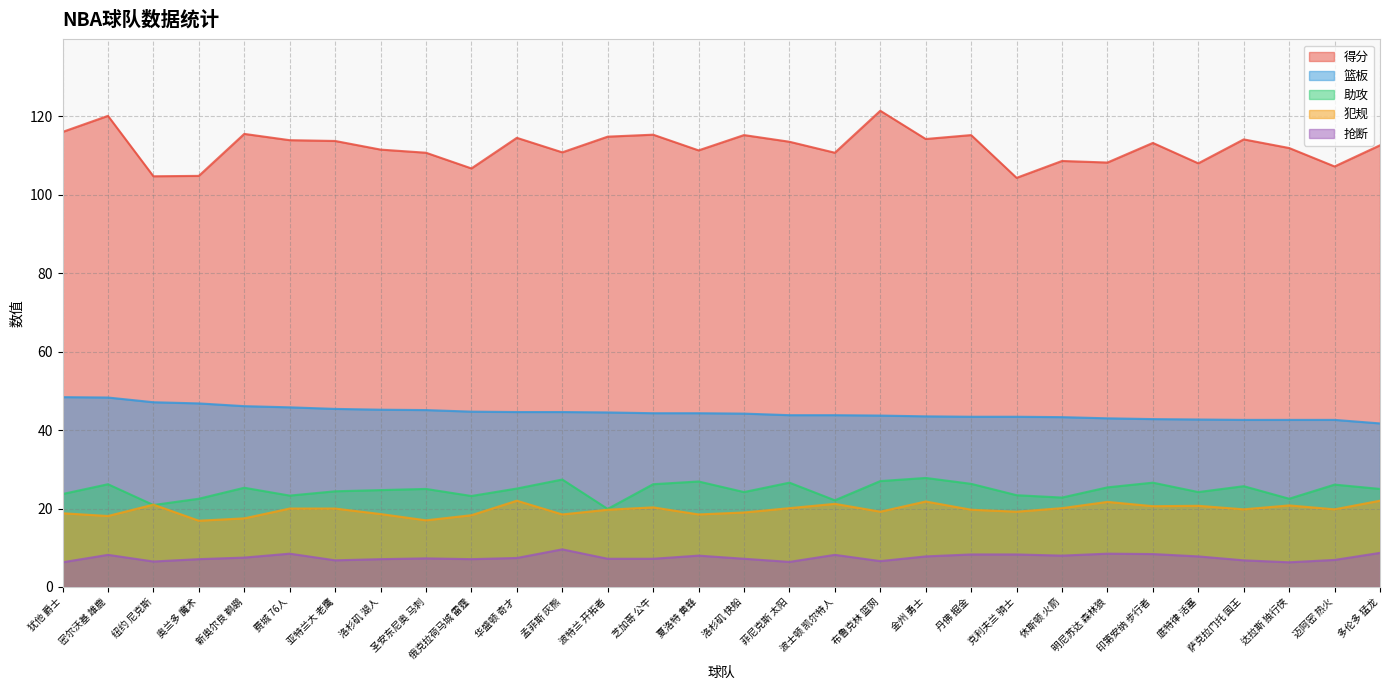

What is the label of the 8th point from the left?

洛杉矶 湖人